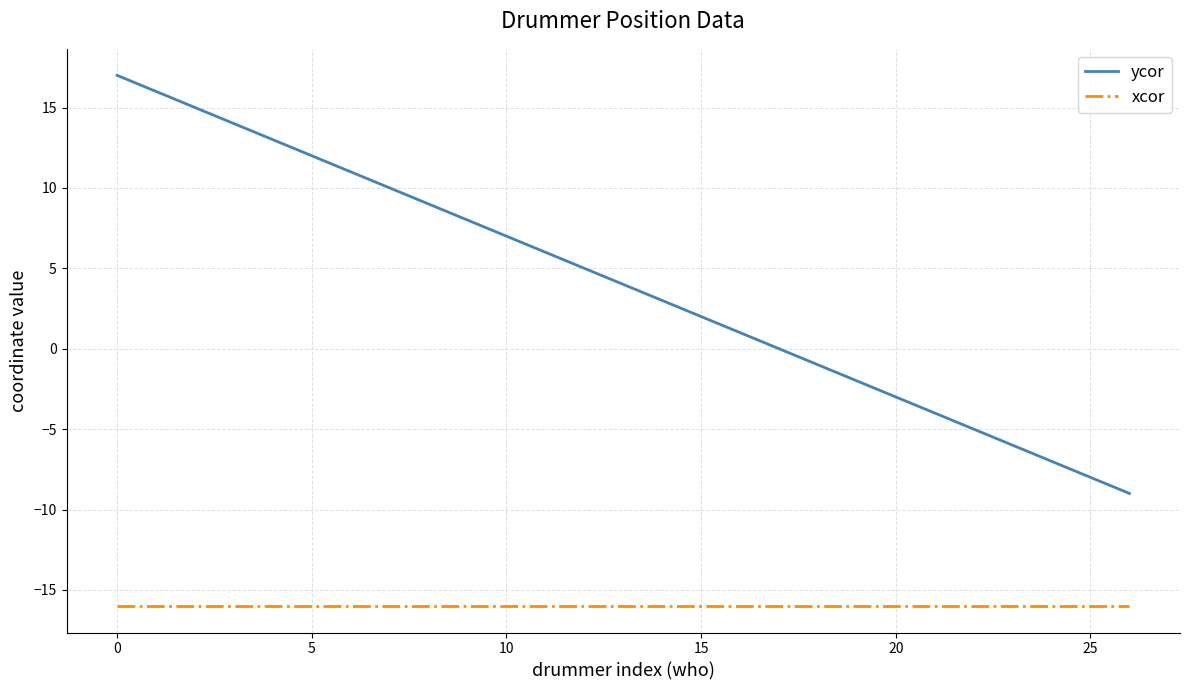

What is the highest value of the ycor series?

17